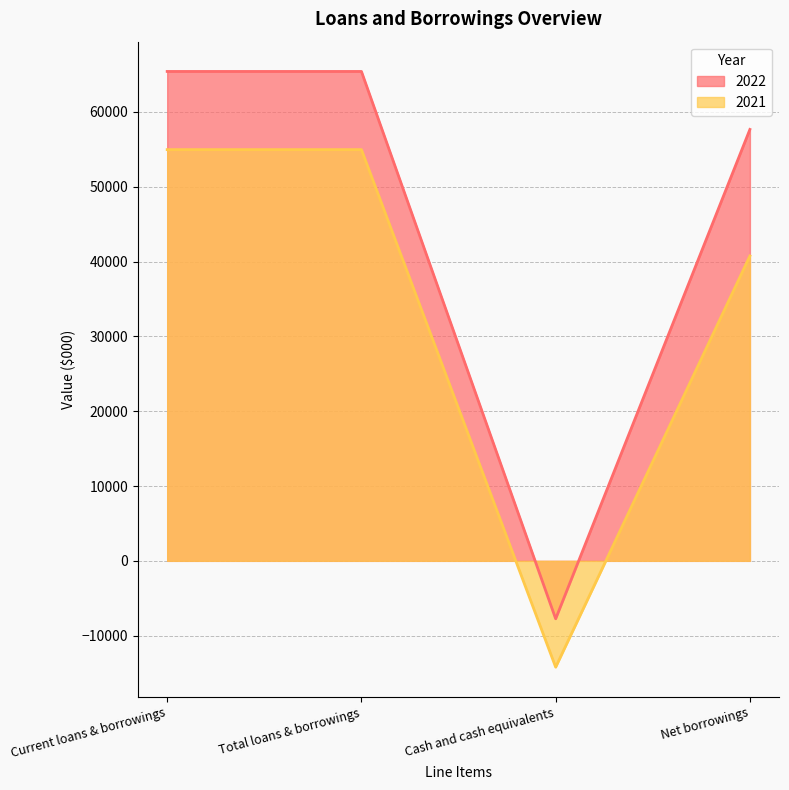

What are all the series names shown in the legend?

2022, 2021